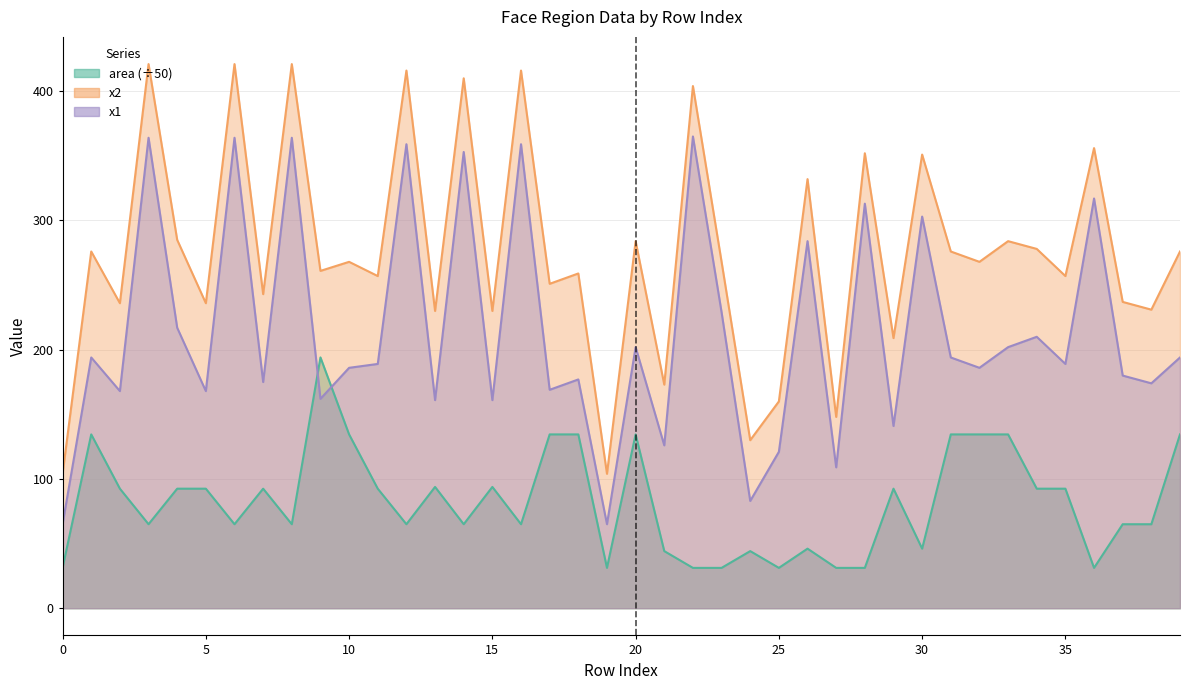

How many distinct data groups are displayed?

3